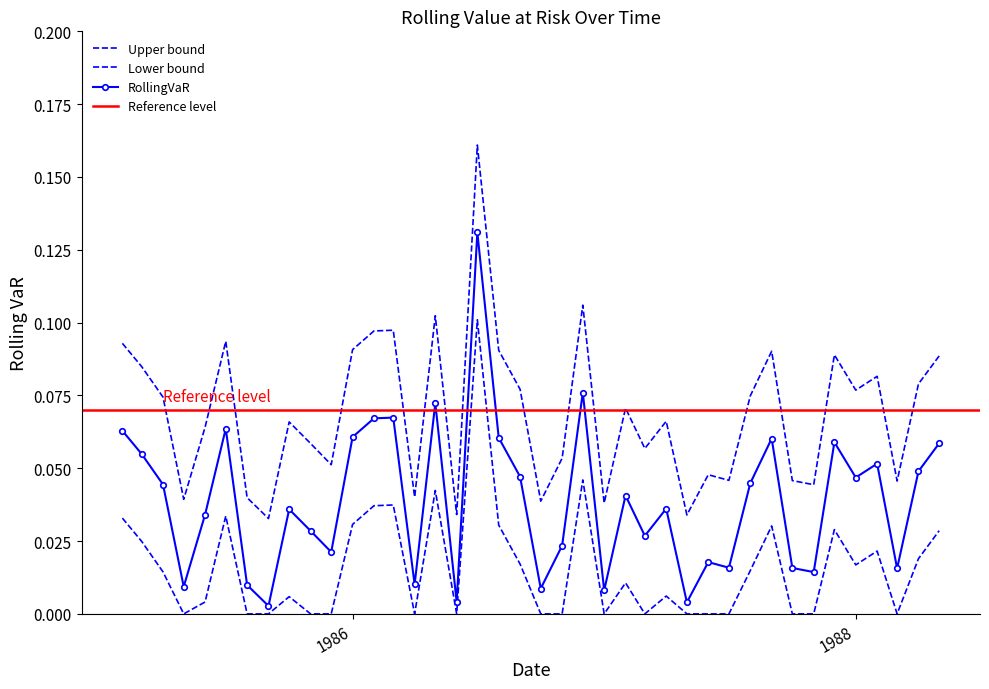

What is the sum of all values?

2.8